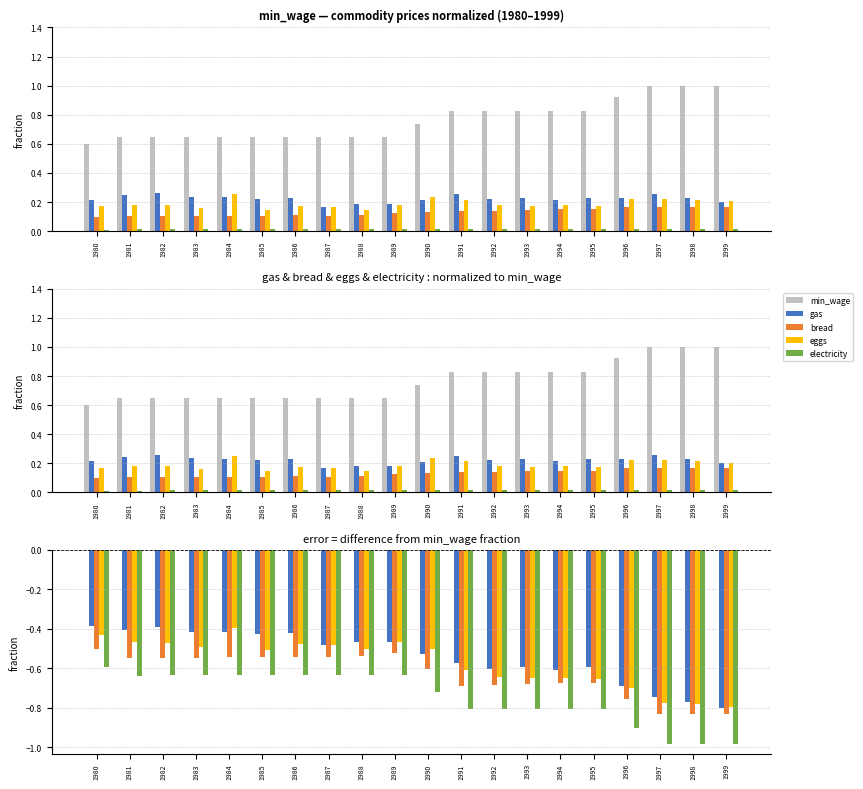

Reading right to left, what are all the values shown in this chart?

min_wage: 1999=0.0	1998=0.0	1997=0.0	1996=0.0	1995=0.0	1994=0.0	1993=0.0	1992=0.0	1991=0.0	1990=0.0	1989=0.0	1988=0.0	1987=0.0	1986=0.0	1985=0.0	1984=0.0	1983=0.0	1982=0.0	1981=0.0	1980=0.0
gas: 1999=-0.8	1998=-0.8	1997=-0.7	1996=-0.7	1995=-0.6	1994=-0.6	1993=-0.6	1992=-0.6	1991=-0.6	1990=-0.5	1989=-0.5	1988=-0.5	1987=-0.5	1986=-0.4	1985=-0.4	1984=-0.4	1983=-0.4	1982=-0.4	1981=-0.4	1980=-0.4
bread: 1999=-0.8	1998=-0.8	1997=-0.8	1996=-0.8	1995=-0.7	1994=-0.7	1993=-0.7	1992=-0.7	1991=-0.7	1990=-0.6	1989=-0.5	1988=-0.5	1987=-0.5	1986=-0.5	1985=-0.5	1984=-0.5	1983=-0.5	1982=-0.5	1981=-0.5	1980=-0.5
eggs: 1999=-0.8	1998=-0.8	1997=-0.8	1996=-0.7	1995=-0.7	1994=-0.6	1993=-0.7	1992=-0.6	1991=-0.6	1990=-0.5	1989=-0.5	1988=-0.5	1987=-0.5	1986=-0.5	1985=-0.5	1984=-0.4	1983=-0.5	1982=-0.5	1981=-0.5	1980=-0.4
electricity: 1999=-1.0	1998=-1.0	1997=-1.0	1996=-0.9	1995=-0.8	1994=-0.8	1993=-0.8	1992=-0.8	1991=-0.8	1990=-0.7	1989=-0.6	1988=-0.6	1987=-0.6	1986=-0.6	1985=-0.6	1984=-0.6	1983=-0.6	1982=-0.6	1981=-0.6	1980=-0.6